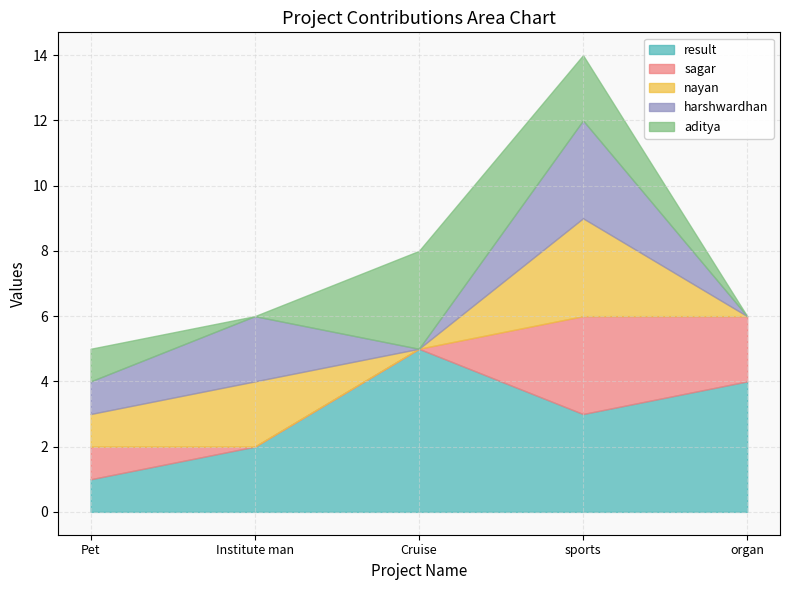

True or false: nayan and harshwardhan cross at least once.

False